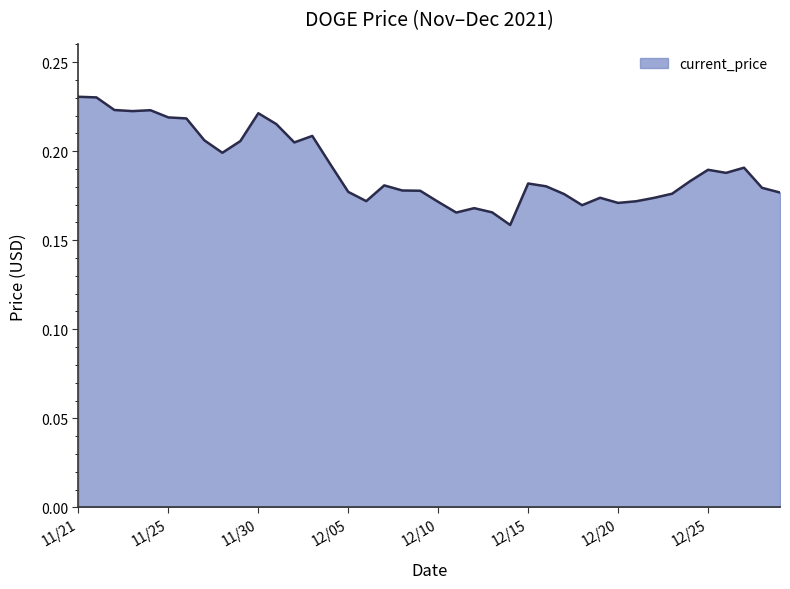

Count the number of data series in this chart.

1